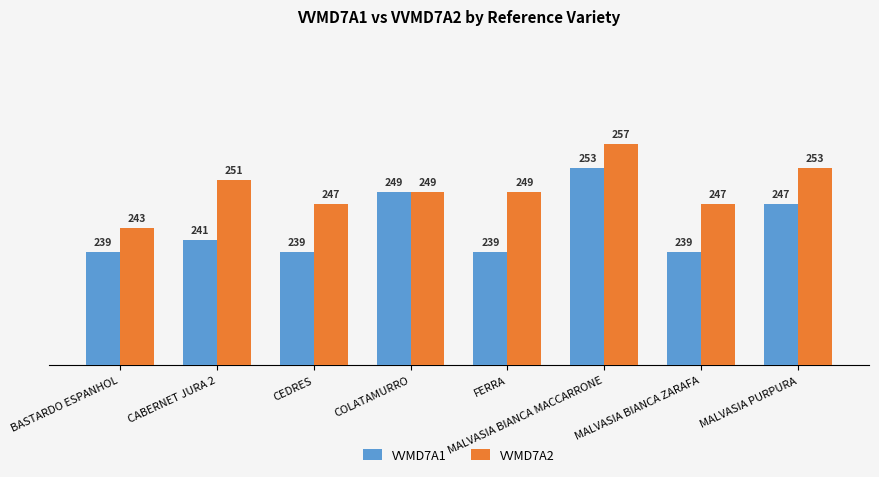

Where does the VVMD7A2 series first go above 249?

CABERNET JURA 2